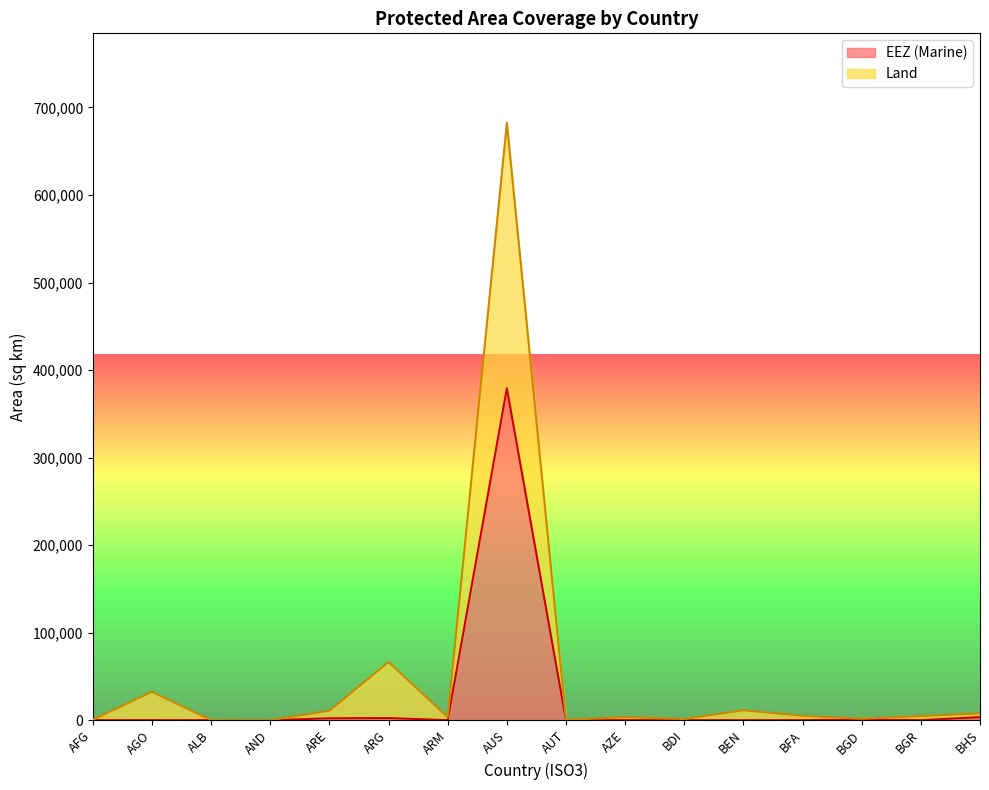

Does the chart have visible grid lines?

No